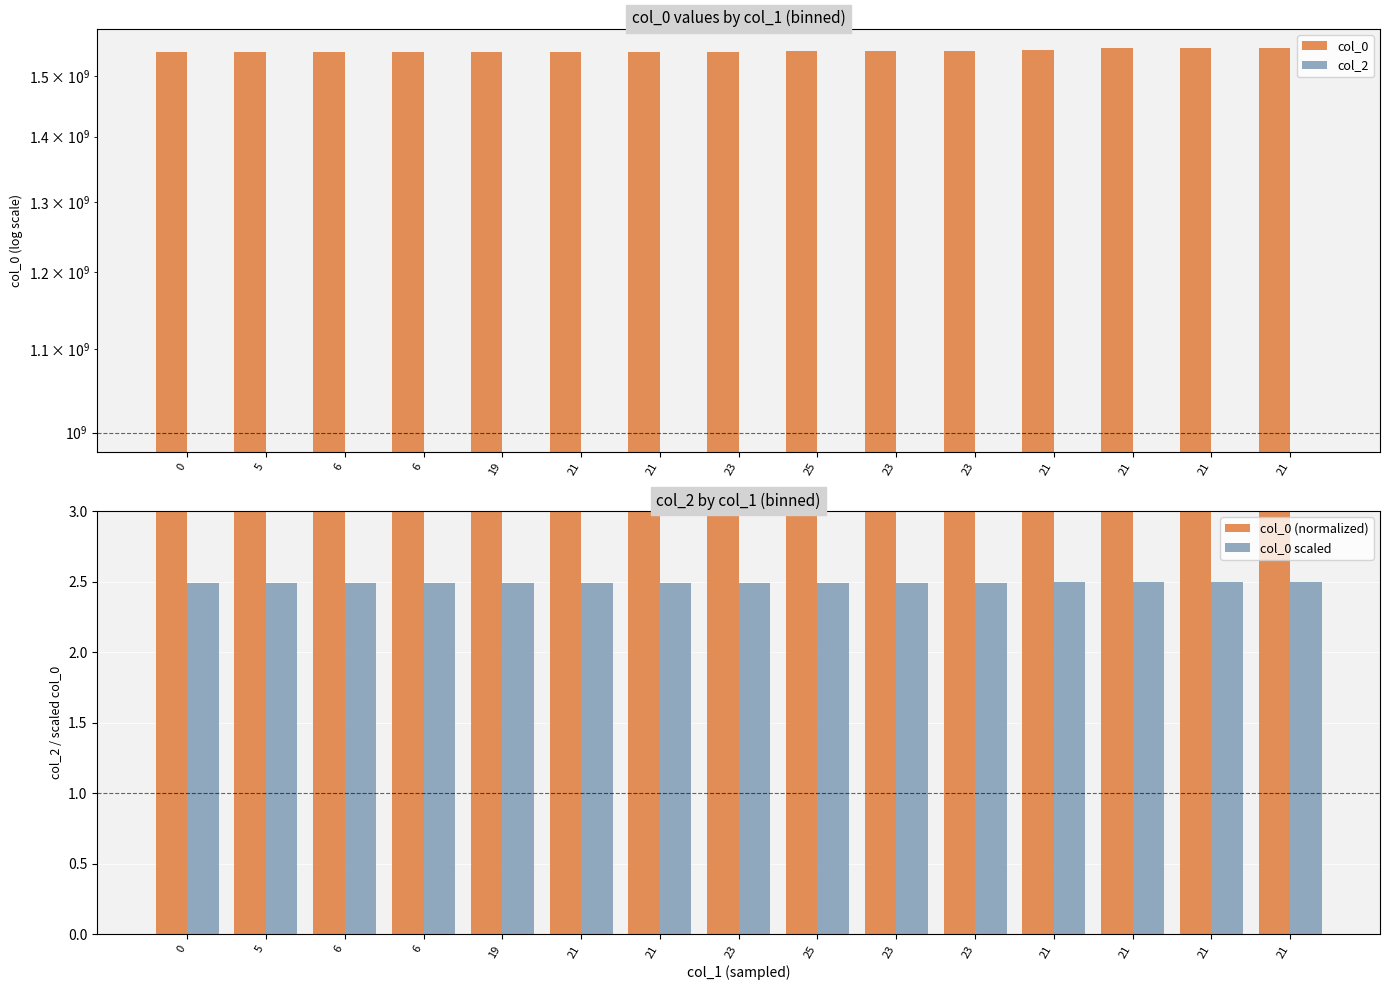

What are all the series names shown in the legend?

col_0, col_2, col_0 (normalized), col_0 scaled